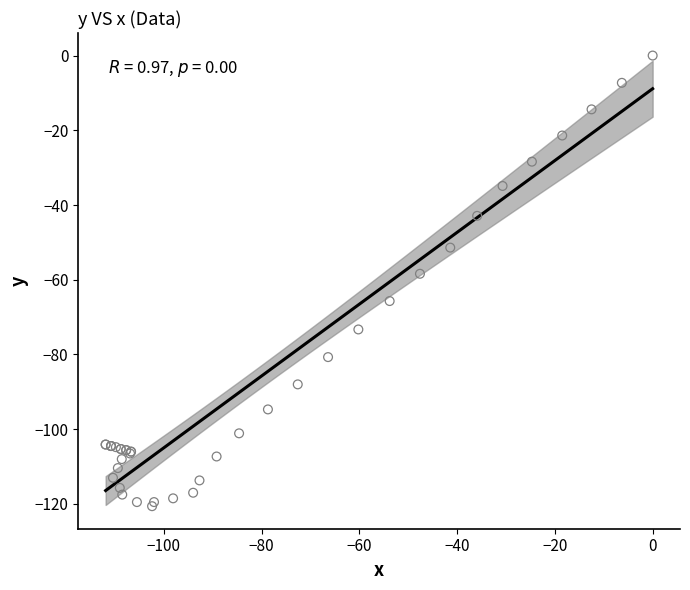

What Y value in the scatter plot is closest to -60?

-58.4